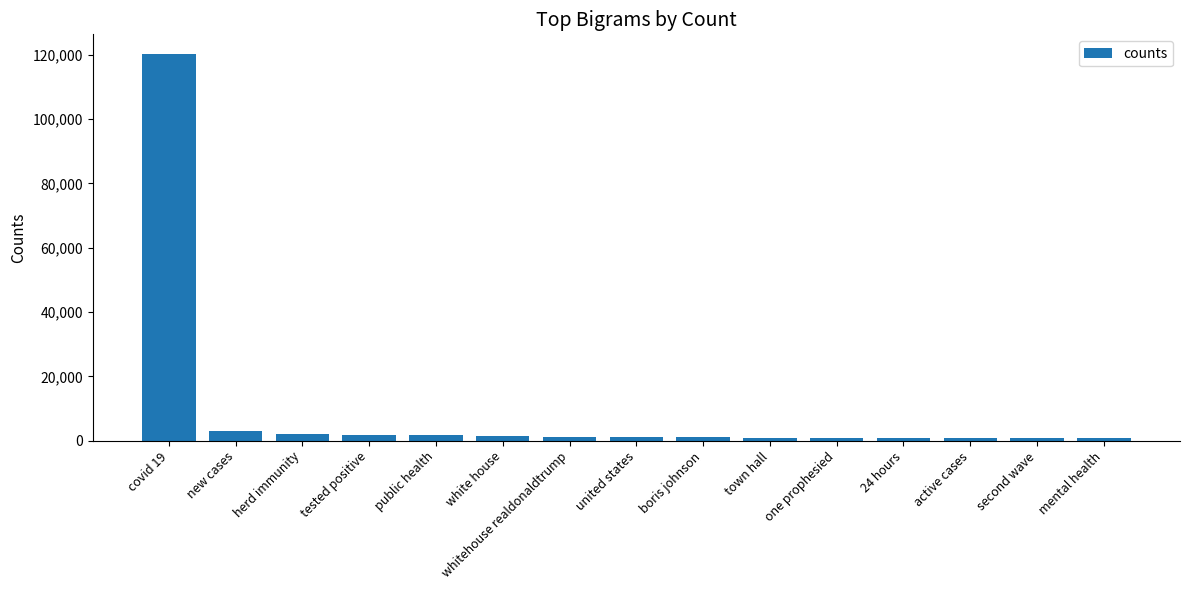

What is the sum of all values?

137921